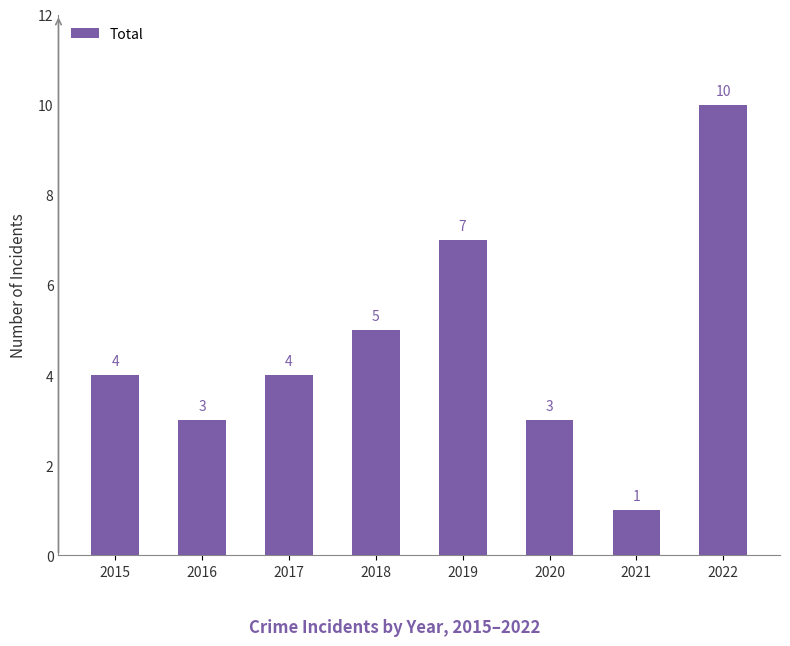

Is it true that the value at 2022 is 3?

False